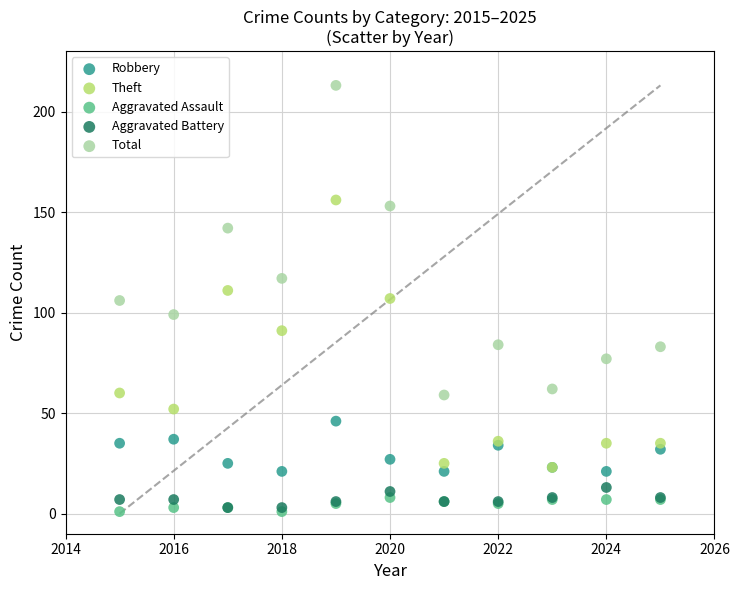

In the Total series, what Y value is closest to 136?

142